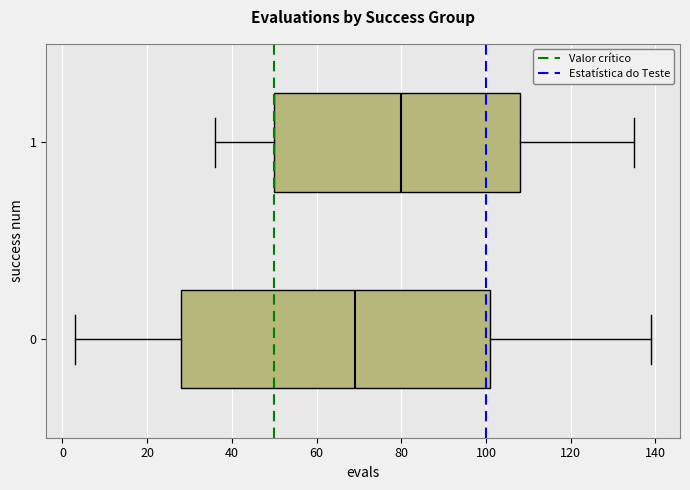

Which box is the widest, from its left edge to its right edge?

0